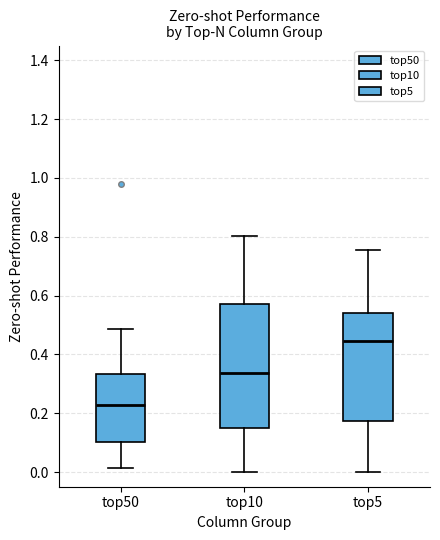

Where does the lower whisker of the box for top50 end on the y-axis? The values are not printed on the chart, so give them approximately, as read against the axis.

0.02